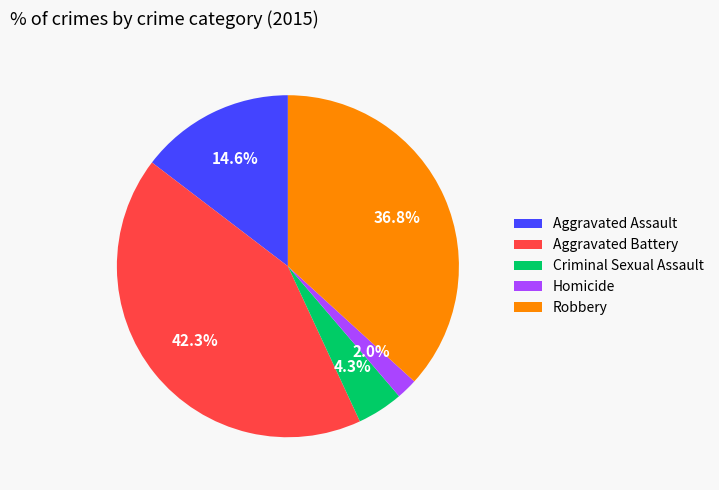

Does Homicide account for over 50% of the chart?

No